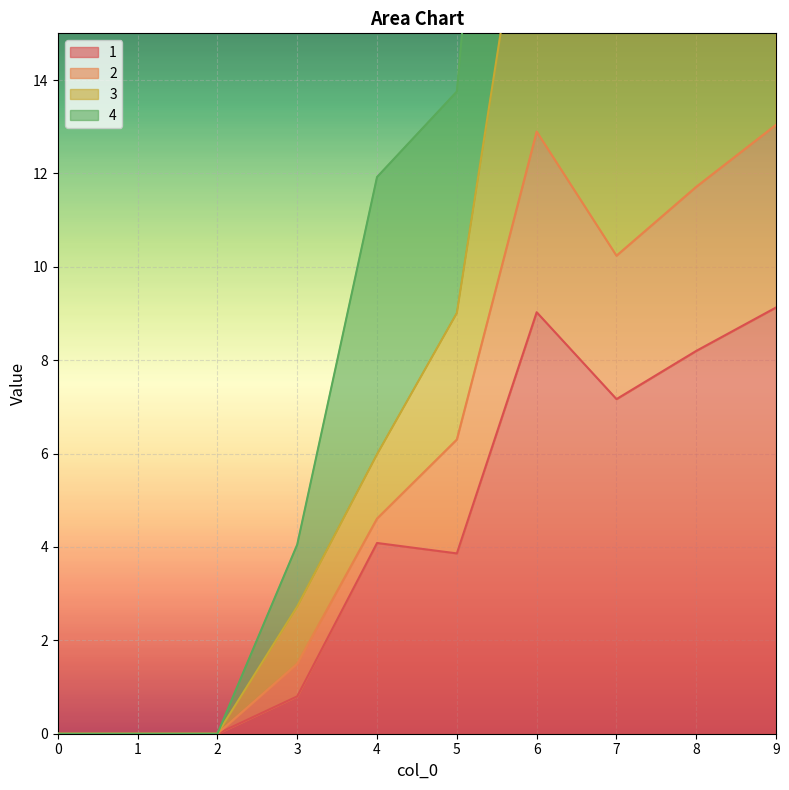

At which category is the sum across all series the highest?

6